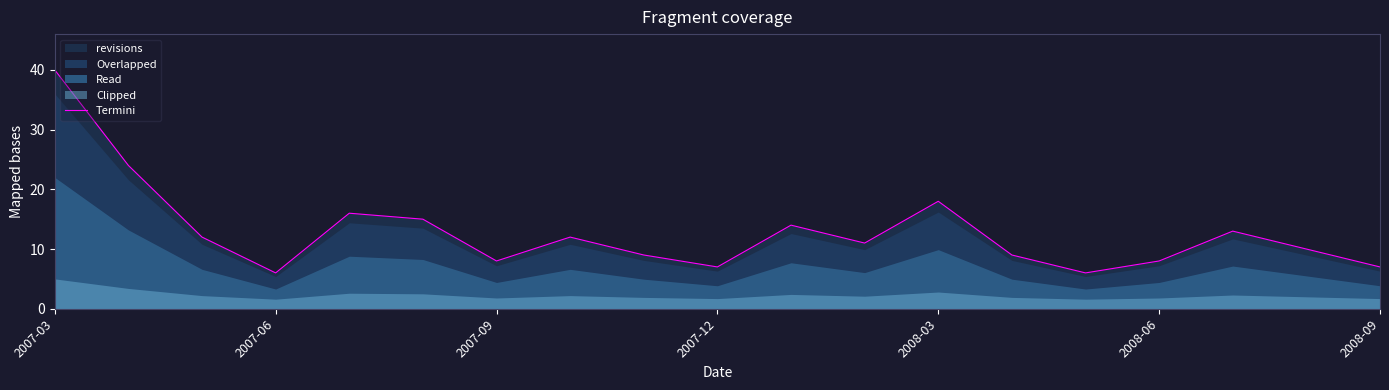

What is the sum of all values?

245